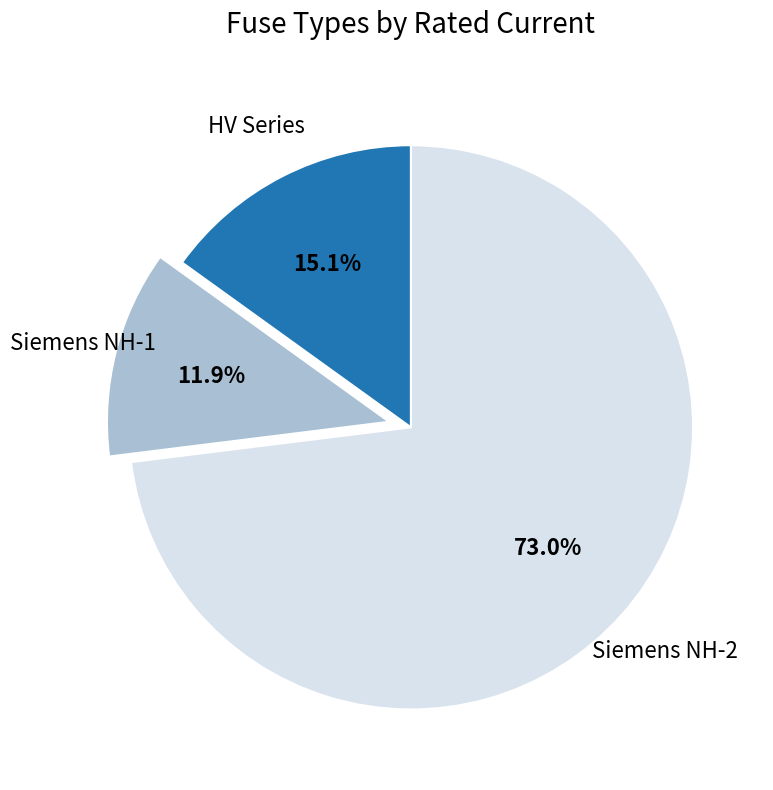

Does any single category account for the majority?

Yes